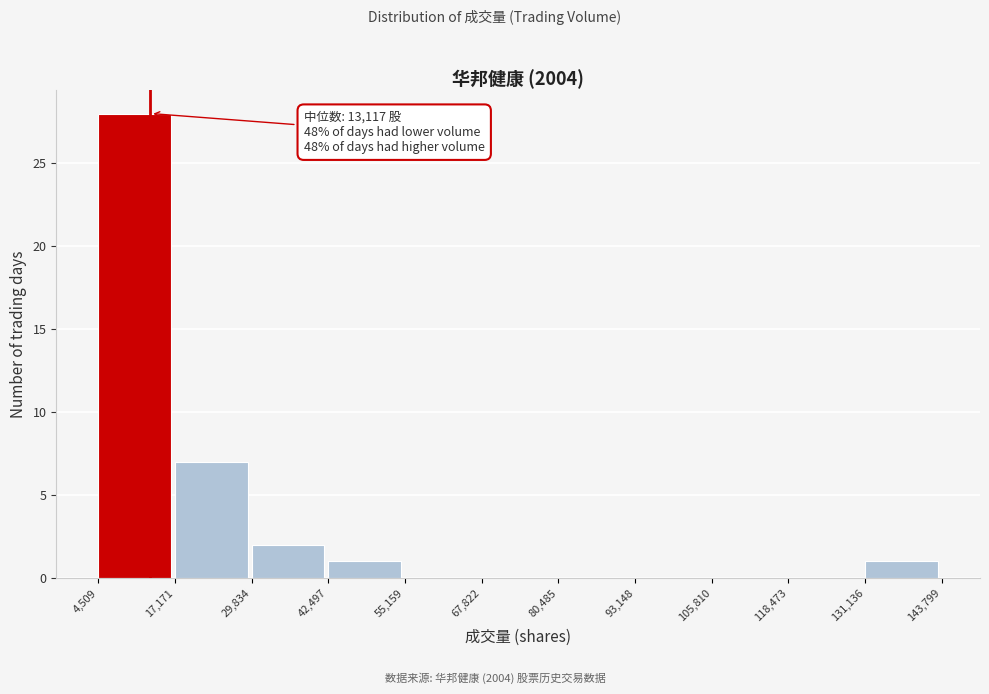

Over which range of the x-axis is the bar tallest?

4,509 to 17,171